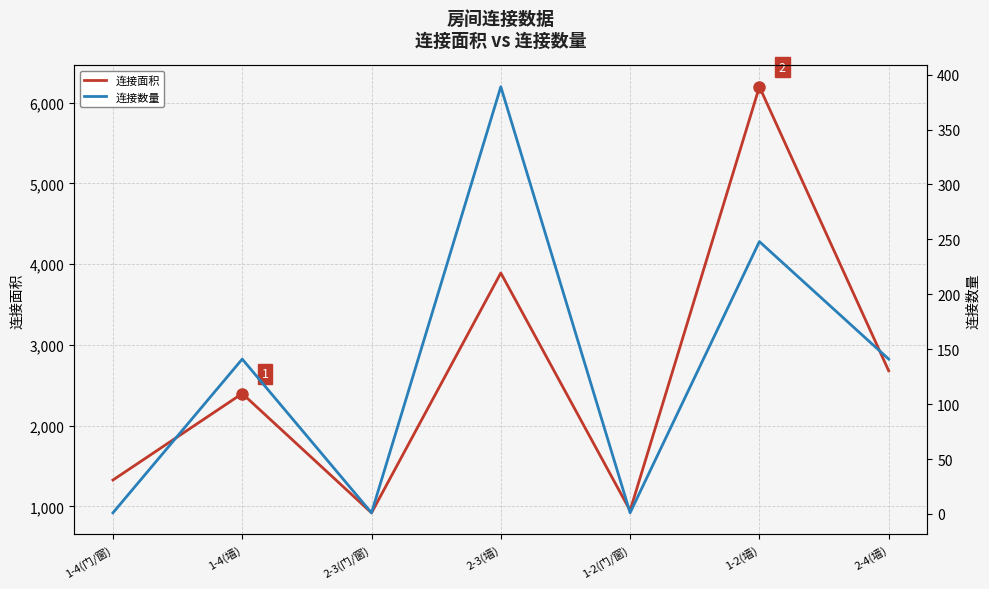

Rank the series by their maximum value, from lowest to highest.

连接数量, 连接面积